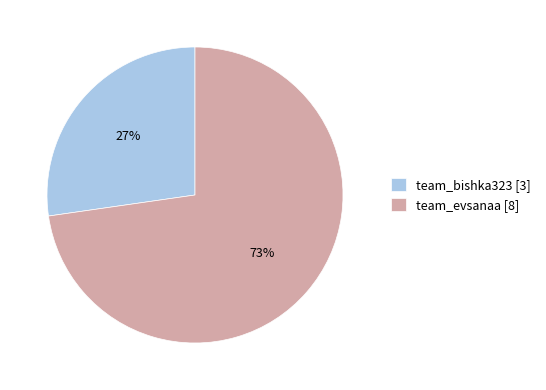

Count the number of slices in the pie.

2